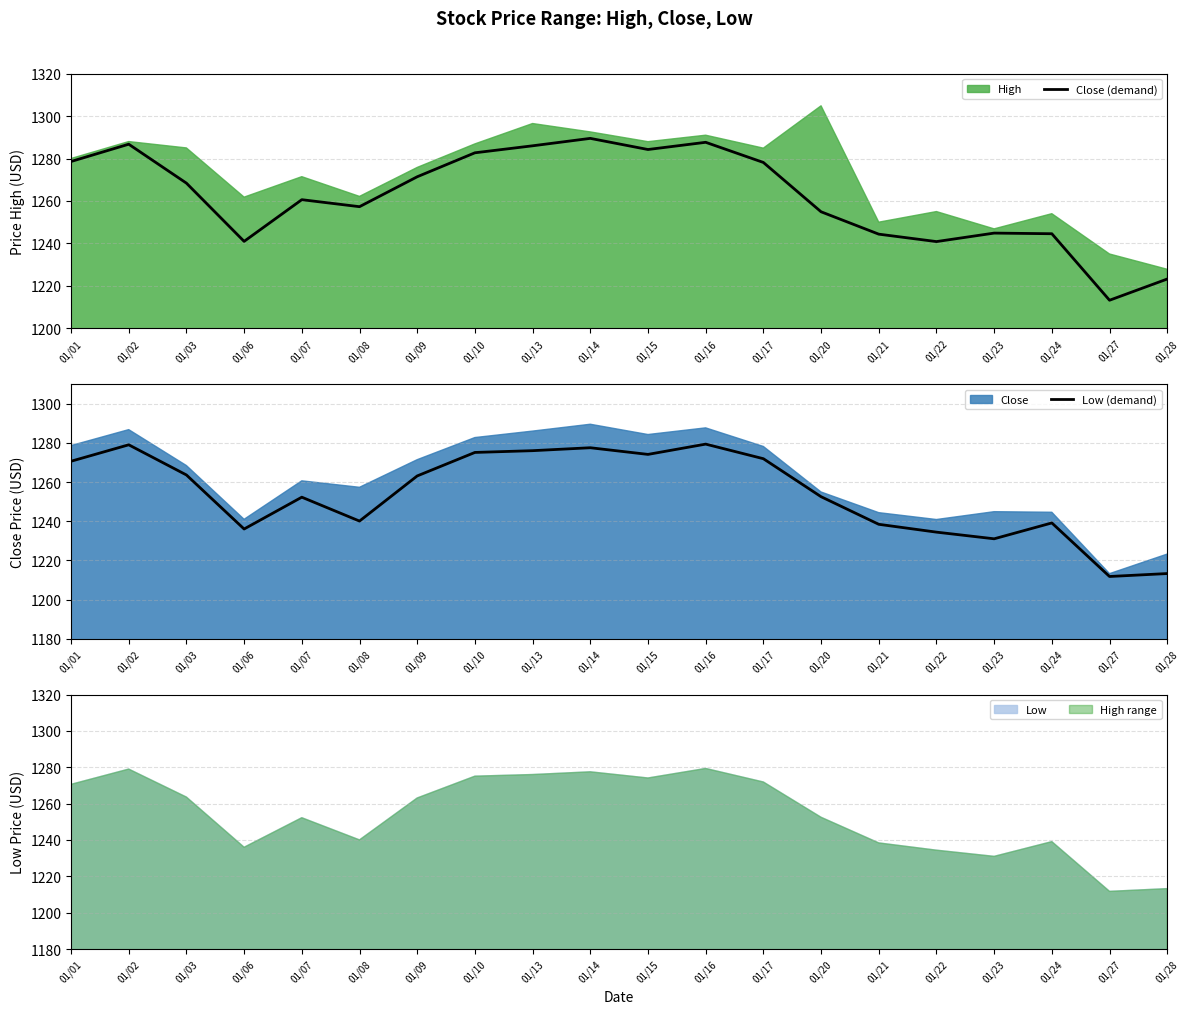

Which series changed the most between 01/07 and 01/10?

Low (demand)